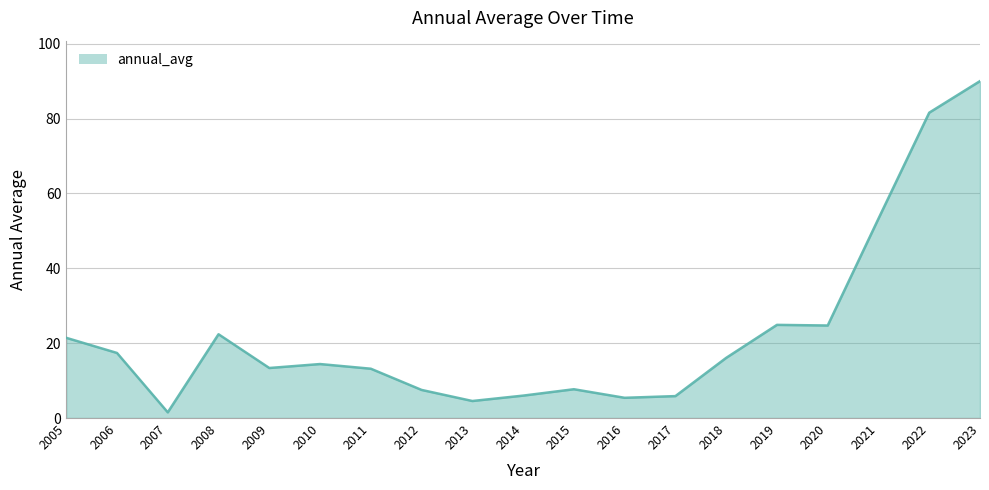

True or false: the data shows 22.4 at 2008.

True